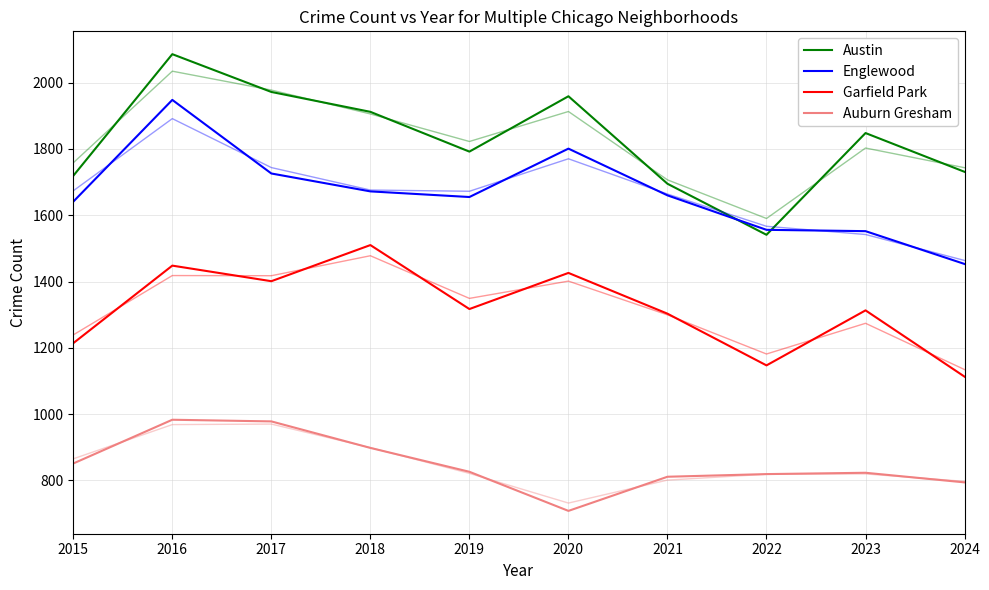

Is this an area chart (filled region under the line)?

No